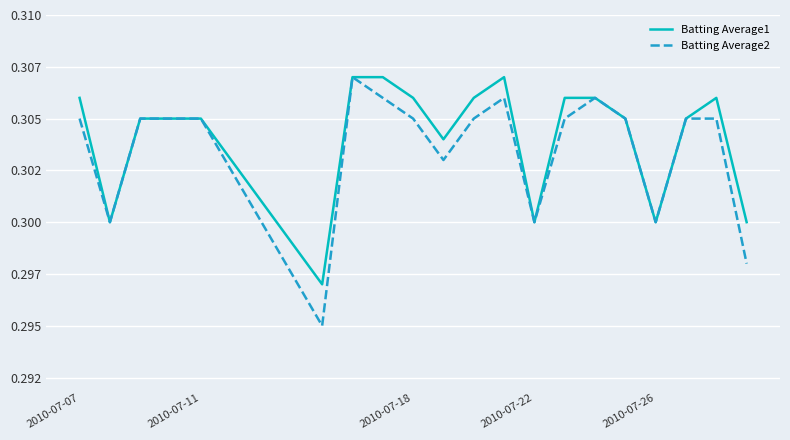

True or false: Batting Average1 and Batting Average2 cross at least once.

False